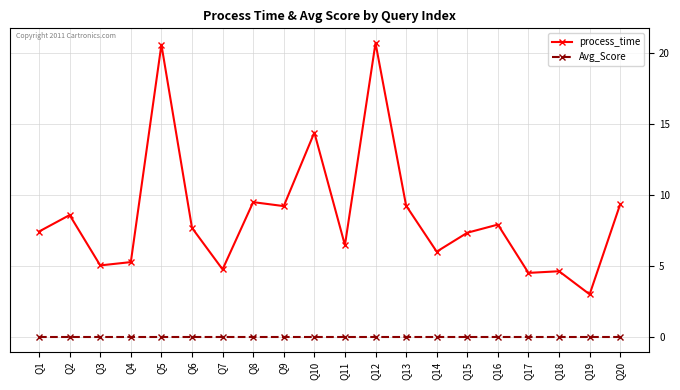

How many lines are shown in the chart?

2